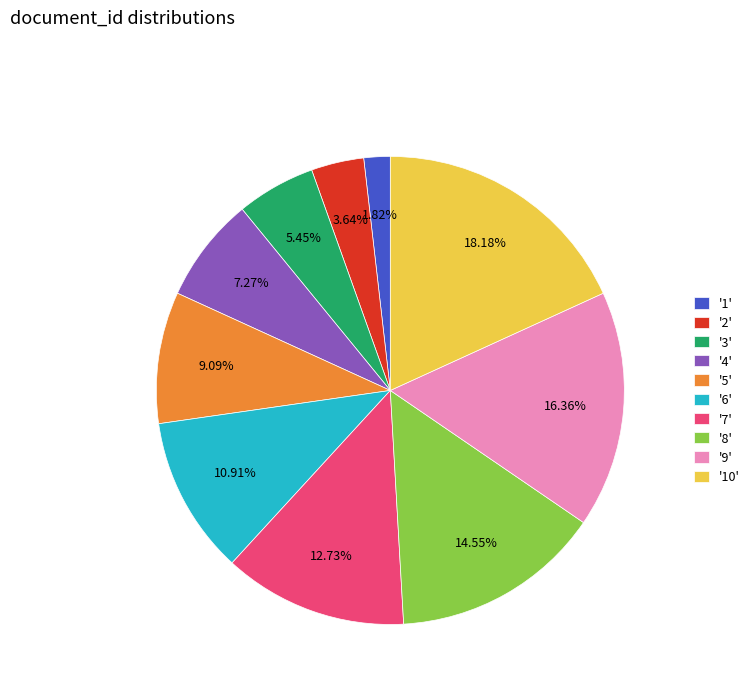

Count the number of slices in the pie.

10